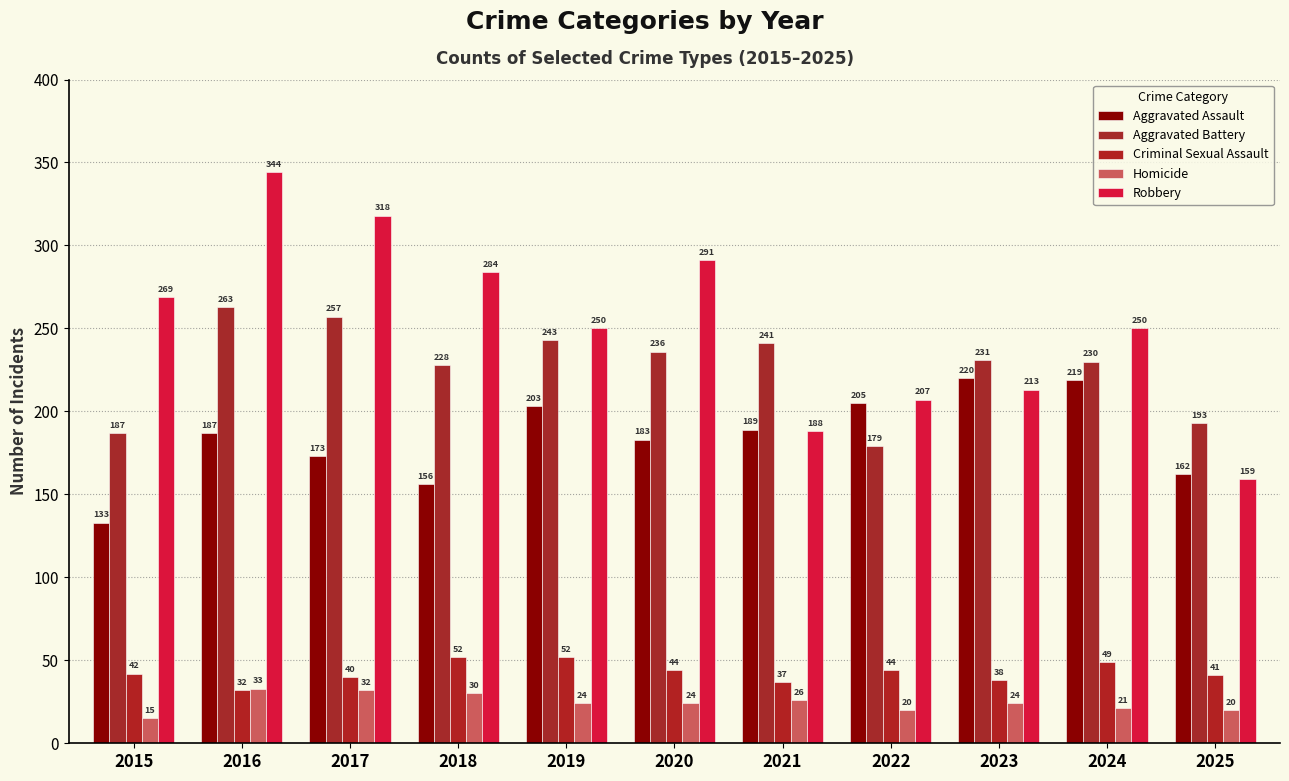

At 2015, list the series in order from smallest to largest.

Homicide, Criminal Sexual Assault, Aggravated Assault, Aggravated Battery, Robbery